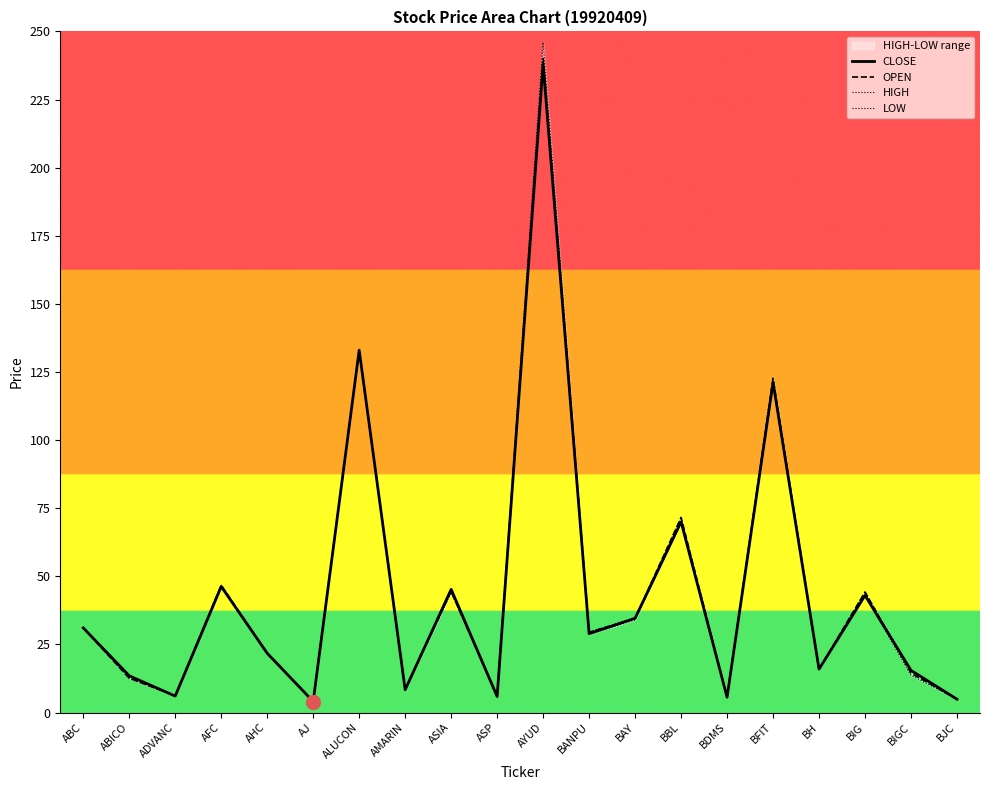

True or false: LOW and OPEN cross at least once.

False